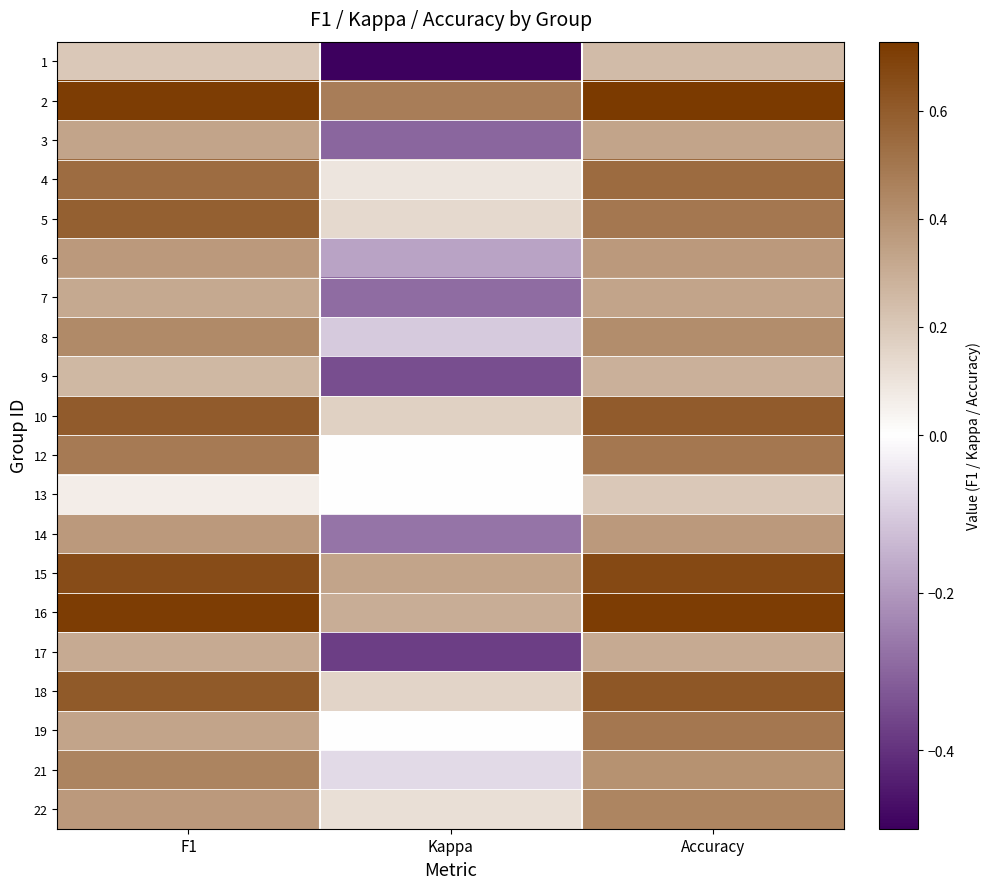

At how many categories does at least one series exceed 0?

3